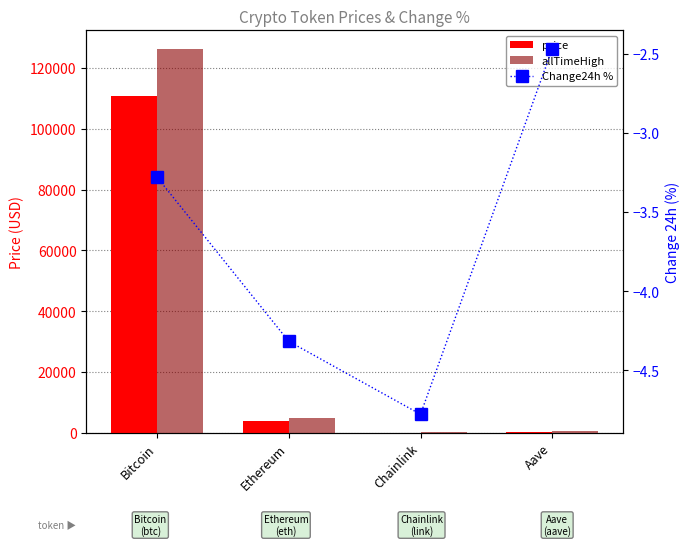

Are the bars grouped side by side (vs. stacked)?

Yes